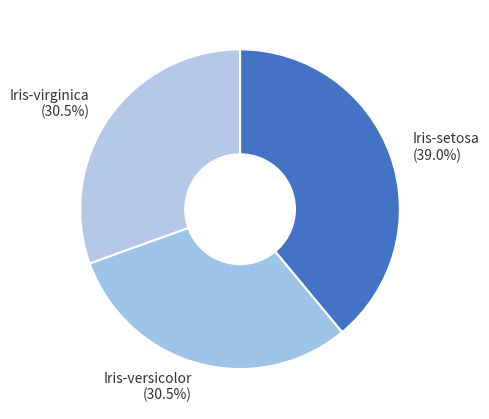

Is there a majority slice in this chart?

No